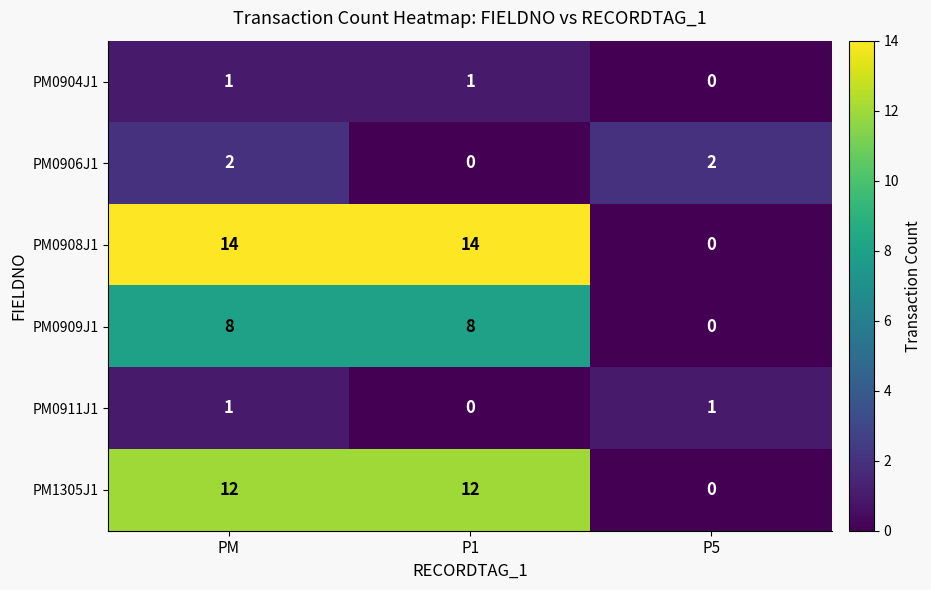

Reading left to right, list all the values displayed in this chart.

PM0904J1: PM=1	P1=1	P5=0
PM0906J1: PM=2	P1=0	P5=2
PM0908J1: PM=14	P1=14	P5=0
PM0909J1: PM=8	P1=8	P5=0
PM0911J1: PM=1	P1=0	P5=1
PM1305J1: PM=12	P1=12	P5=0